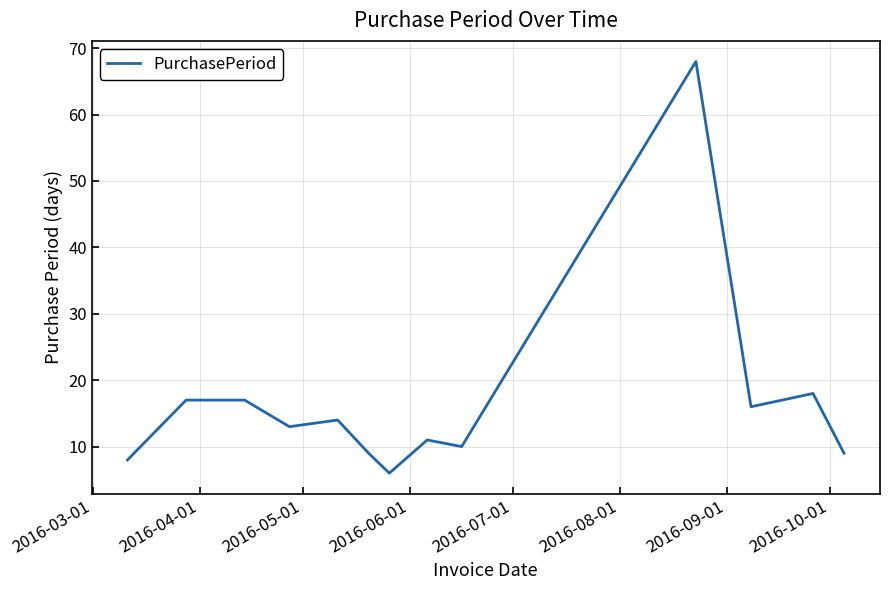

What is the difference between the maximum and minimum values?

62